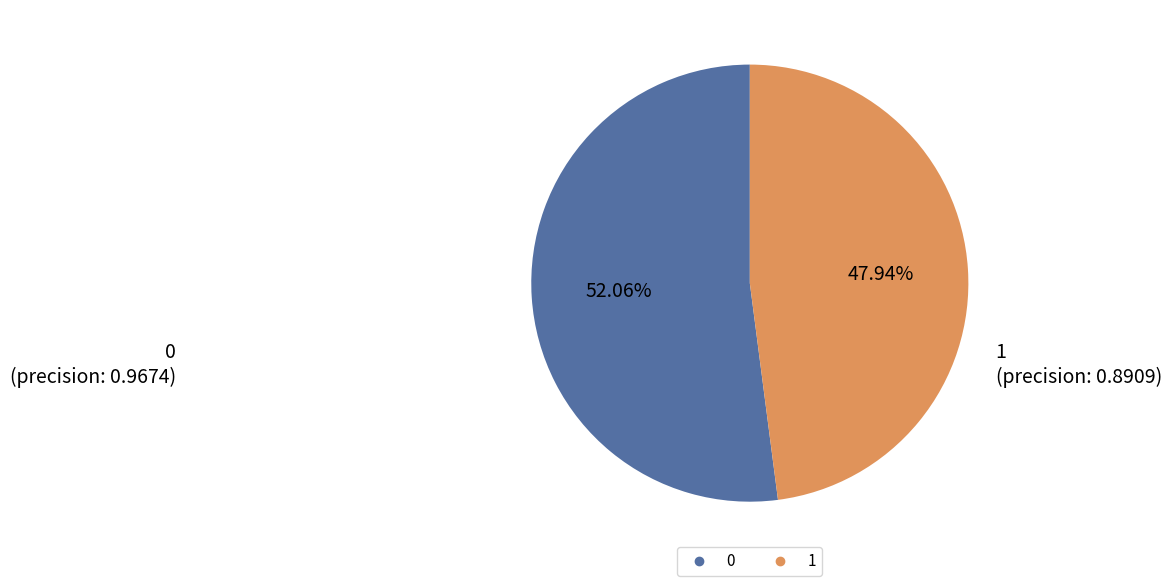

Is 1 the majority of the pie?

No